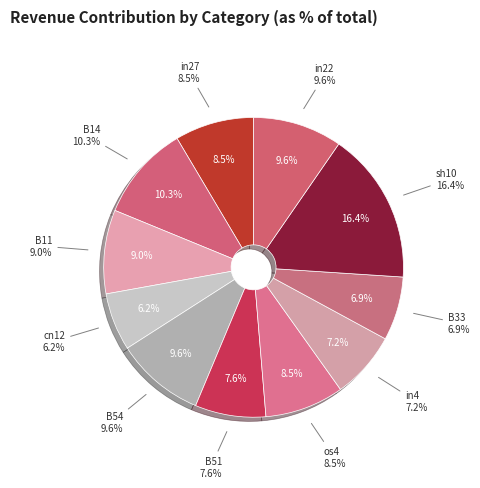

Count the number of slices in the pie.

11